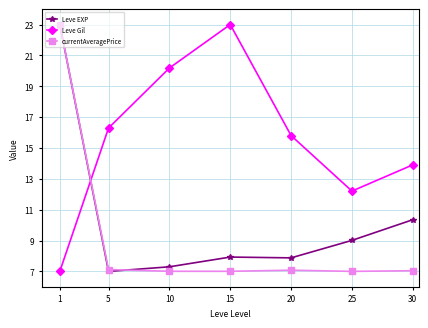

What is the highest value of the currentAveragePrice series?

23.0